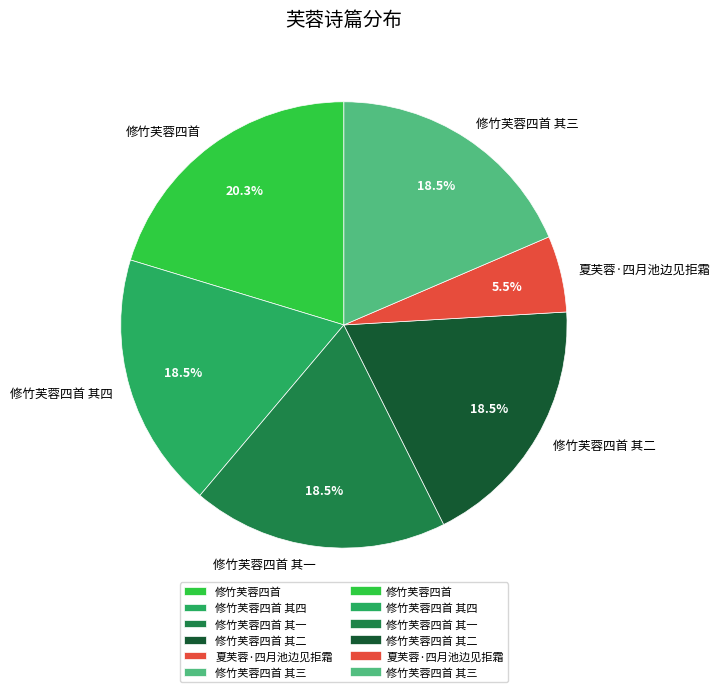

Combined, do 修竹芙蓉四首 其三 and 修竹芙蓉四首 其一 account for over 50%?

No